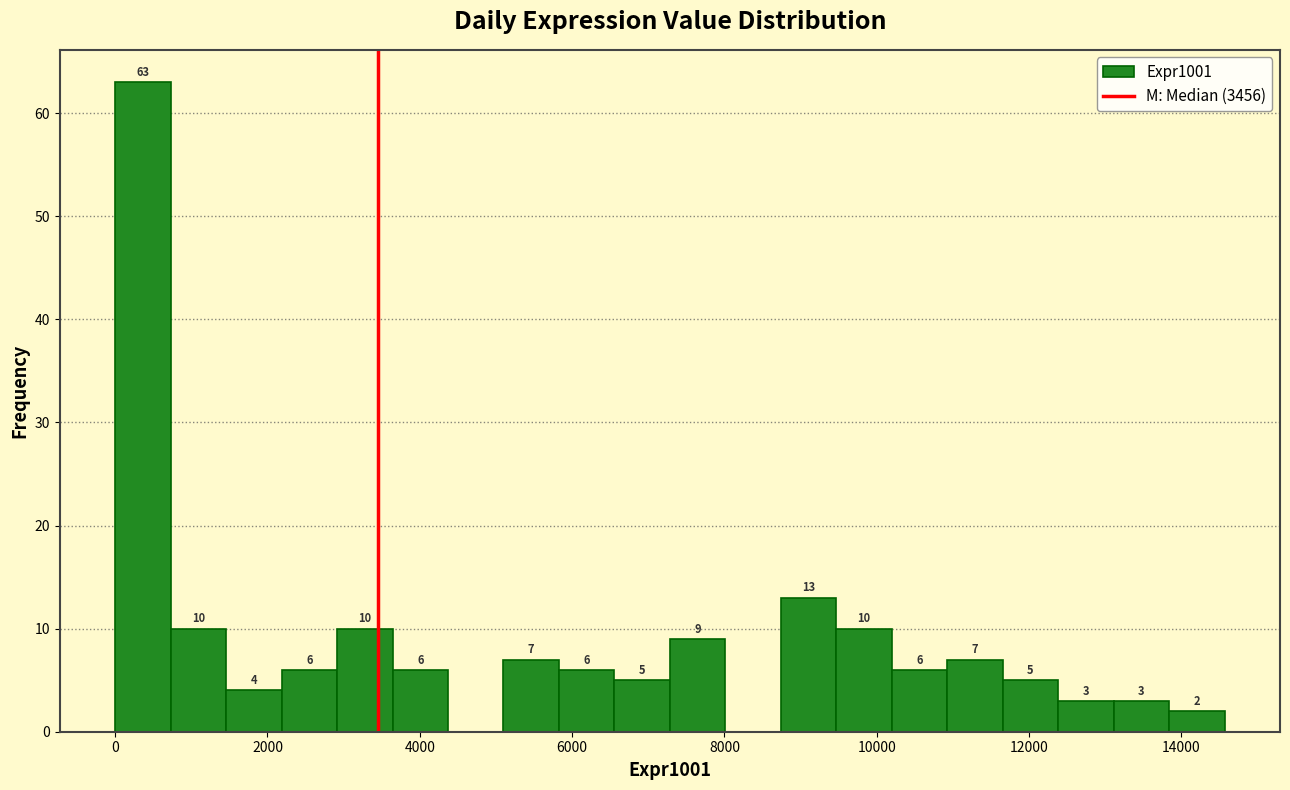

Around what value on the x-axis is the tallest bar? Give the approximate position of its centre, as read against the axis.

400